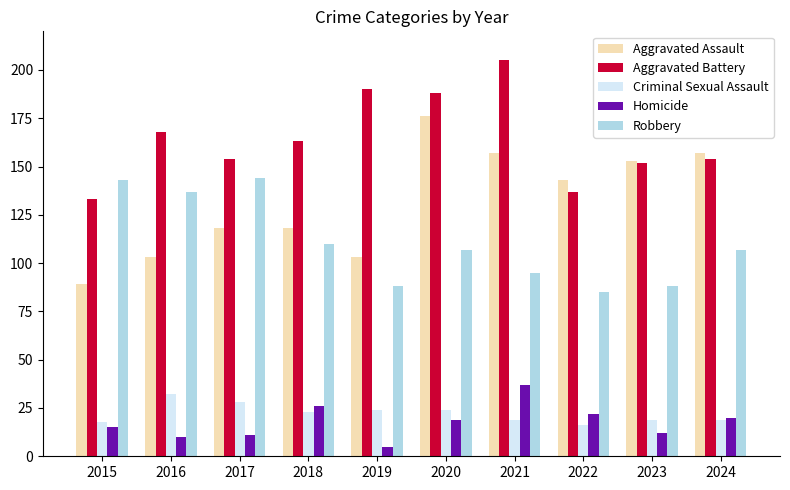

Which series has the largest range (max minus min)?

Aggravated Assault